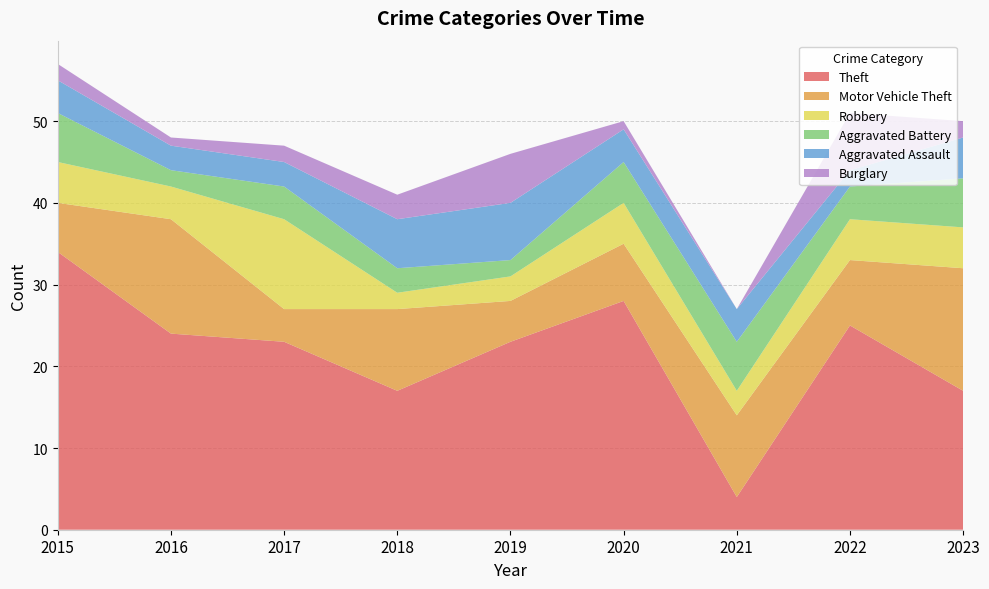

Reading left to right, extract all data points from this chart.

Theft: 2015=34	2016=24	2017=23	2018=17	2019=23	2020=28	2021=4	2022=25	2023=17
Motor Vehicle Theft: 2015=6	2016=14	2017=4	2018=10	2019=5	2020=7	2021=10	2022=8	2023=15
Robbery: 2015=5	2016=4	2017=11	2018=2	2019=3	2020=5	2021=3	2022=5	2023=5
Aggravated Battery: 2015=6	2016=2	2017=4	2018=3	2019=2	2020=5	2021=6	2022=4	2023=6
Aggravated Assault: 2015=4	2016=3	2017=3	2018=6	2019=7	2020=4	2021=4	2022=2	2023=5
Burglary: 2015=2	2016=1	2017=2	2018=3	2019=6	2020=1	2021=0	2022=7	2023=2